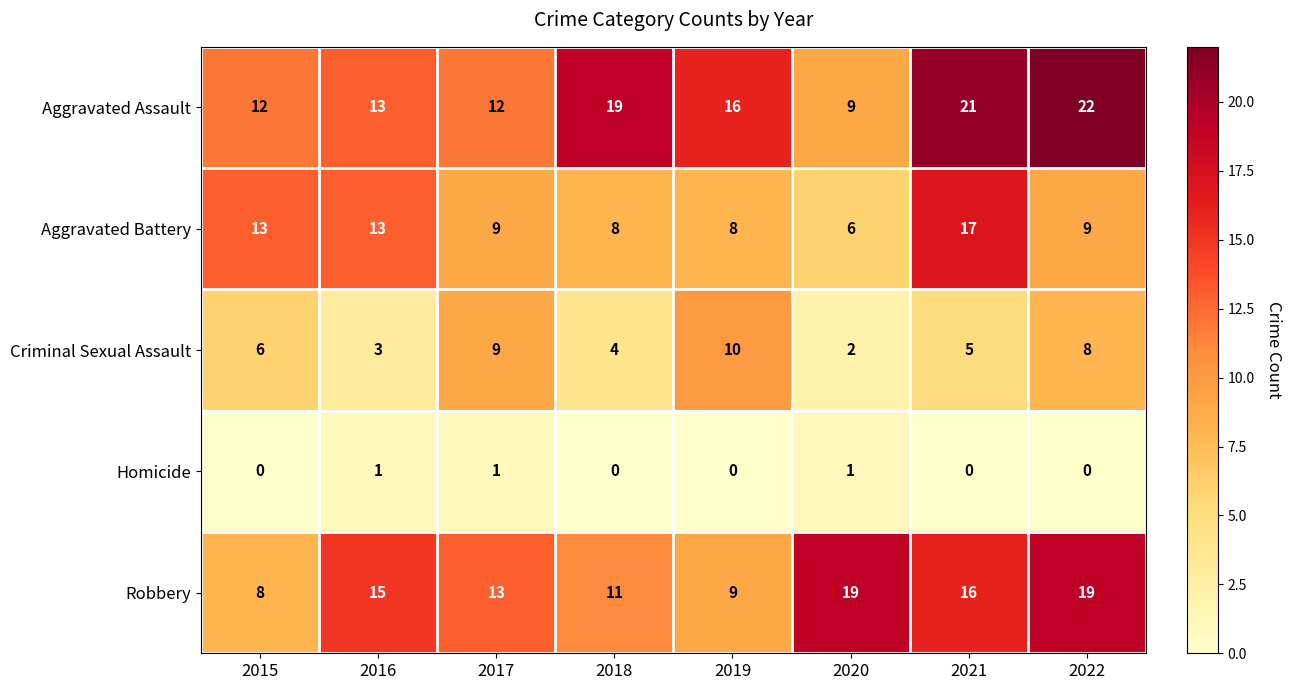

Which series has the widest spread of values?

Aggravated Assault